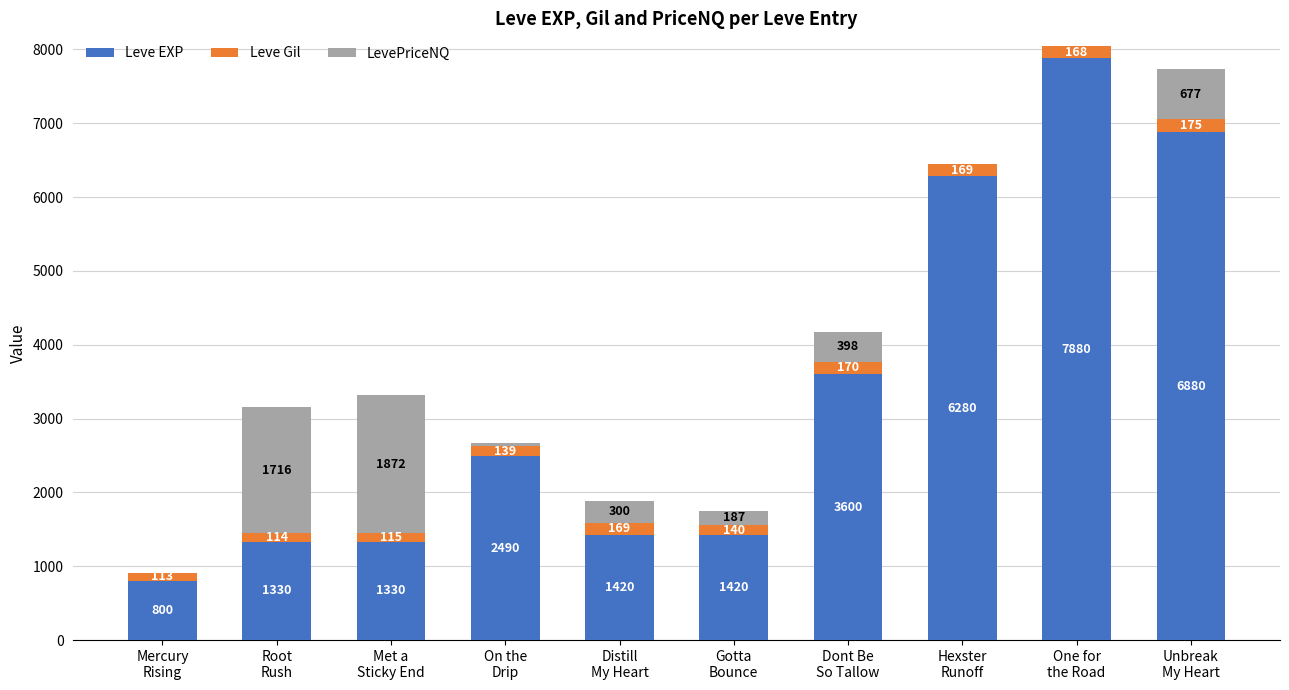

At which label is Leve EXP closest to 4340?

Dont Be
So Tallow